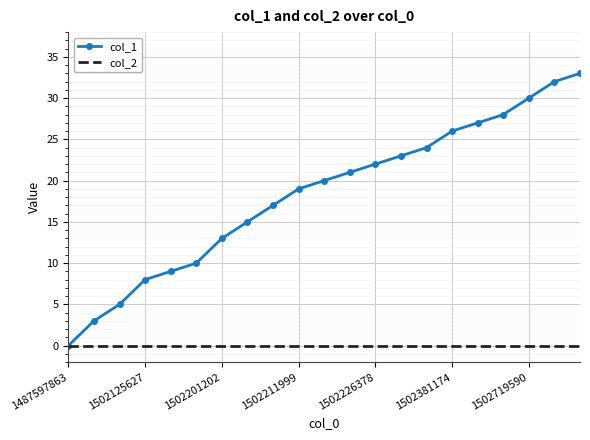

How many series are shown in this chart?

2